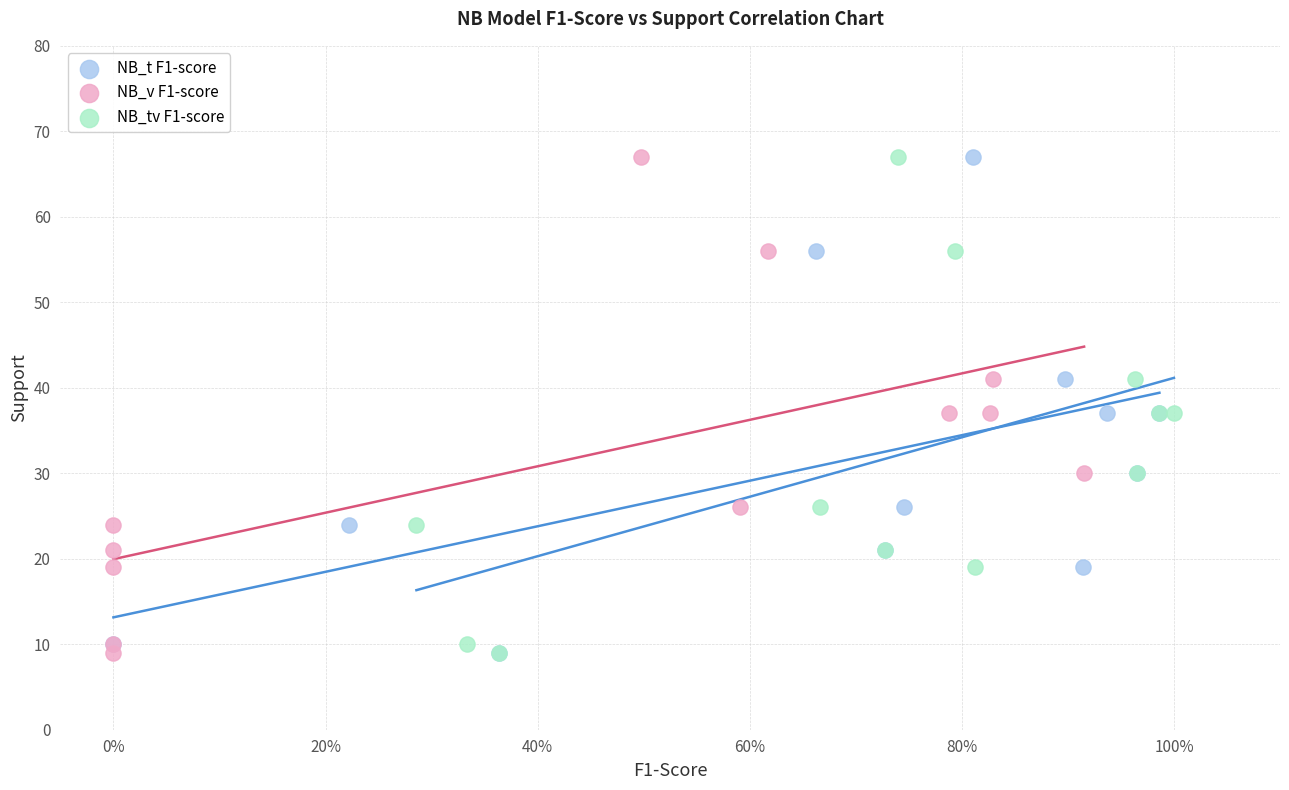

What are all the series names shown in the legend?

NB_t F1-score, NB_v F1-score, NB_tv F1-score